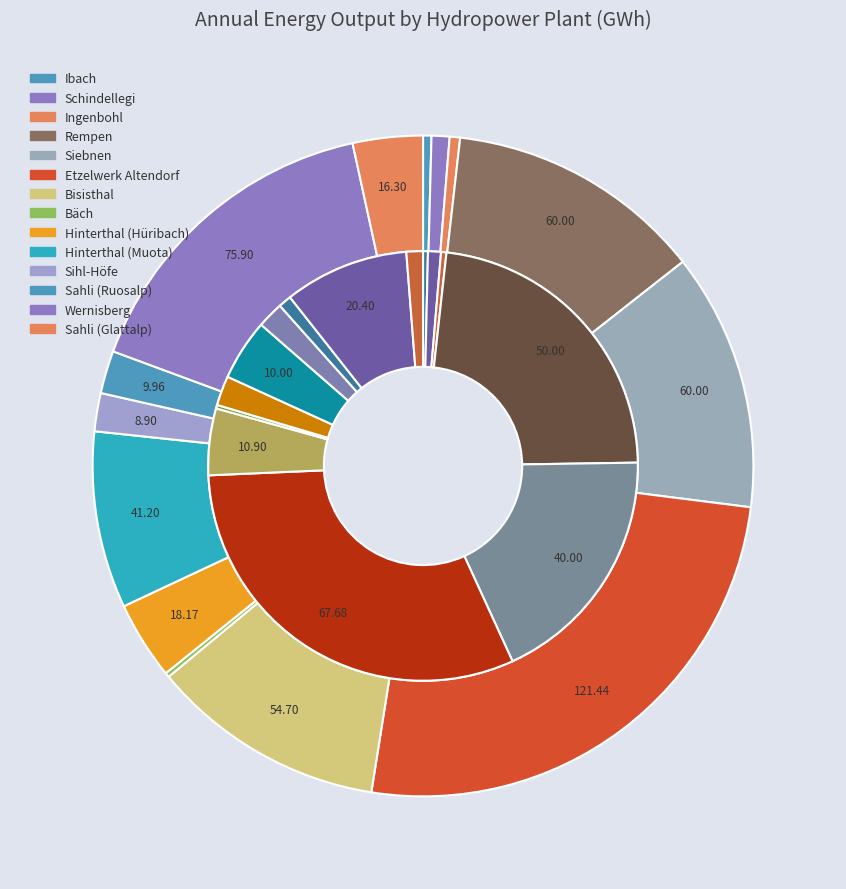

What is the total percentage of 7 and 12?

16.2%